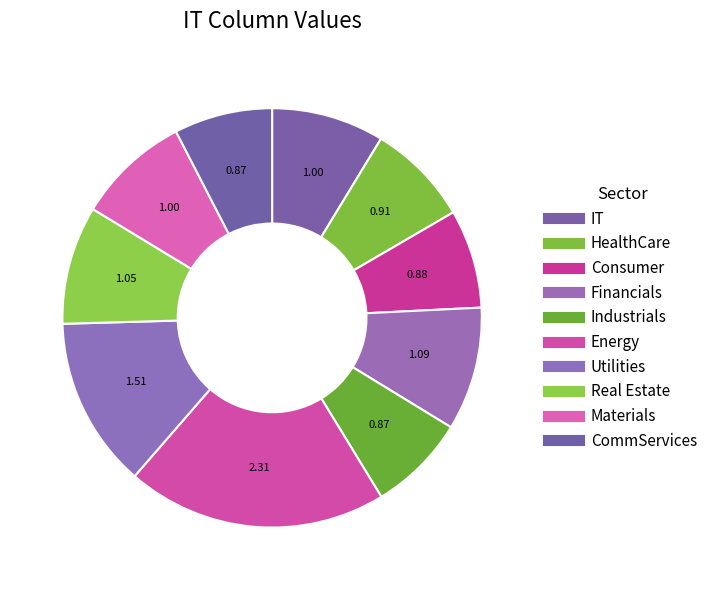

To the nearest percent, what percentage of the pie is Utilities?

13%